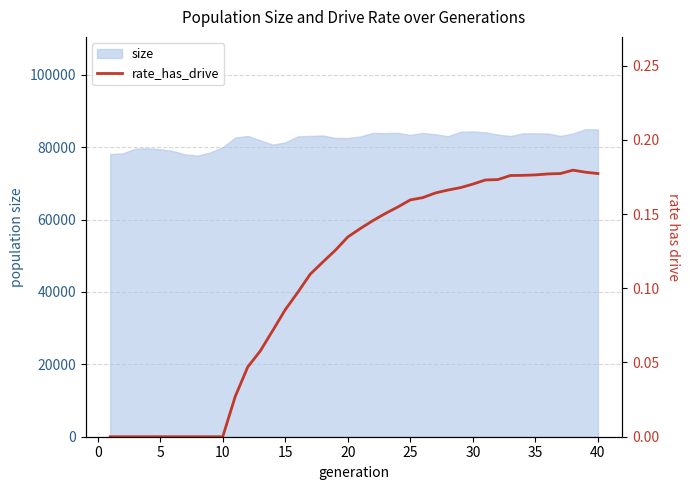

What is the minimum value for size?

77688